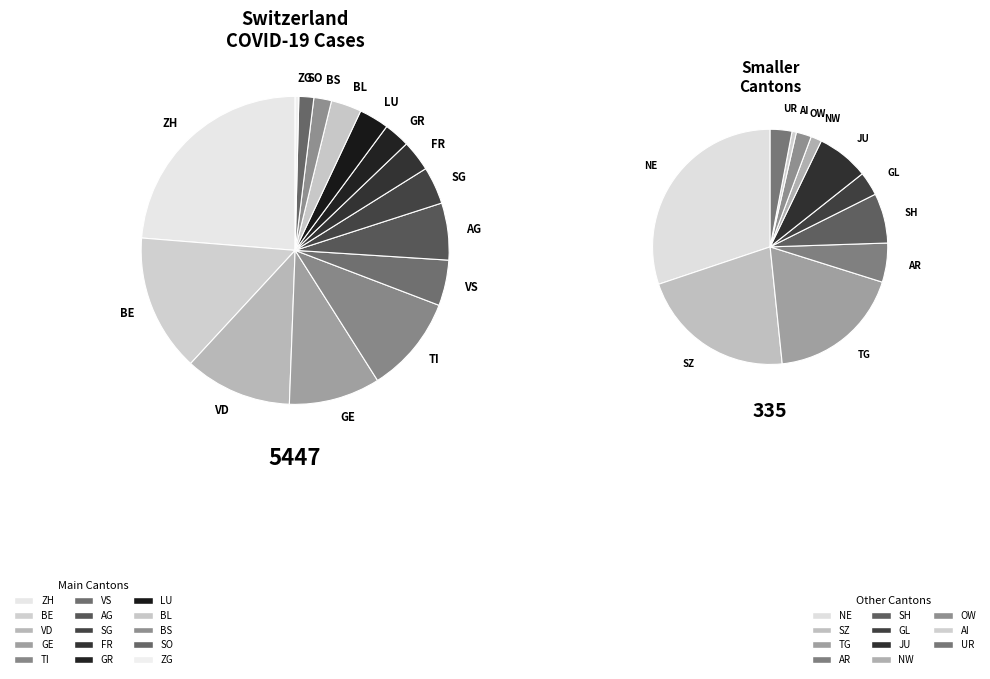

How many slices are in this pie chart?

15